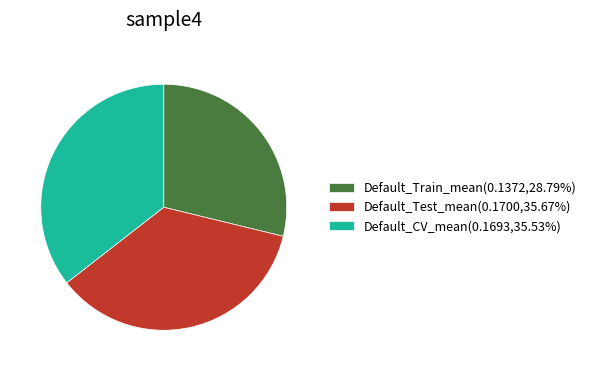

Does Default_Train_mean(0.1372,28.79%) represent more than half of the total?

No